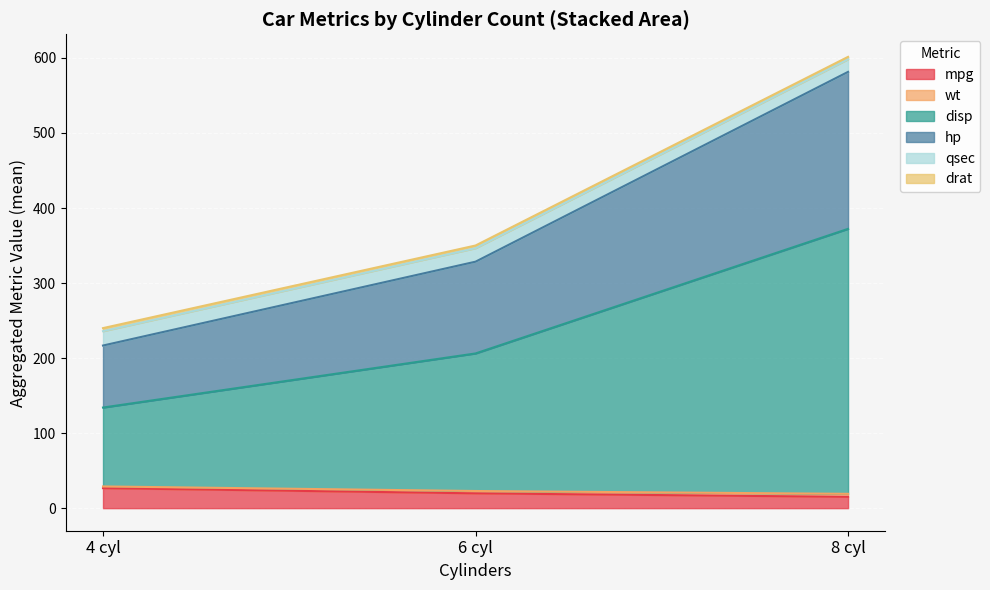

How many lines are shown in the chart?

6